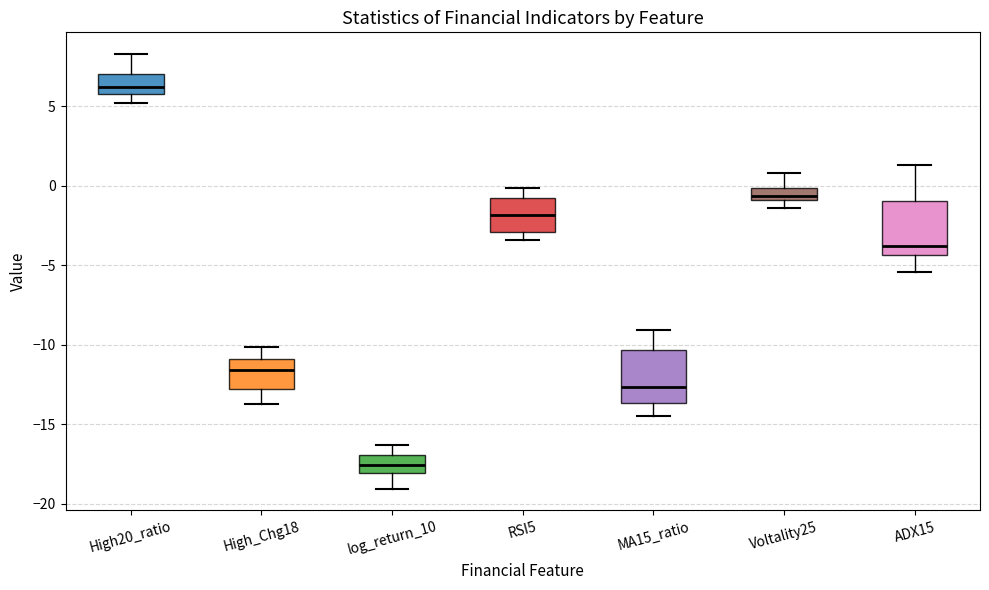

Where is the upper edge of the box for RSI5 on the y-axis? The values are not printed on the chart, so give them approximately, as read against the axis.

-1.0